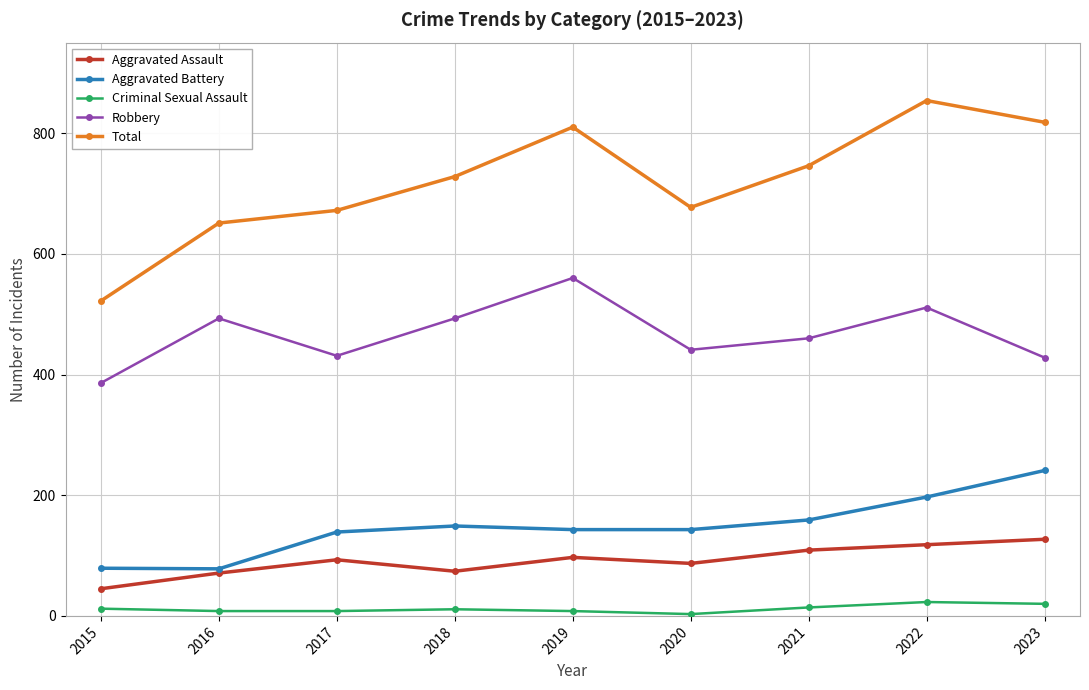

Which series has the largest range (max minus min)?

Total